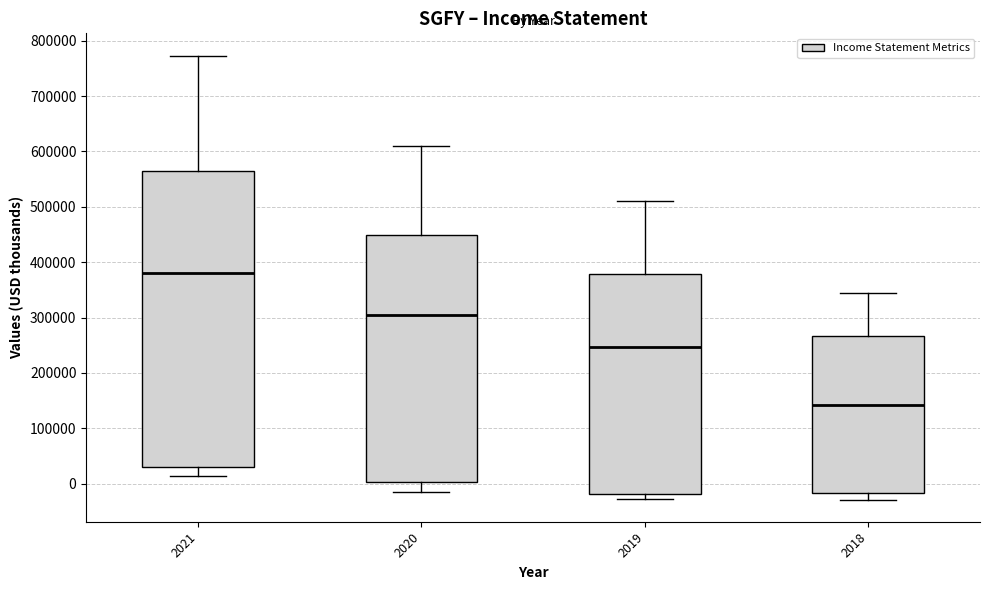

Reading left to right, read every box against the y-axis: the position of its median line, the range the box covers, and the ends of its whiskers. The values are not printed on the chart, so give them approximately, as read against the axis.

2021: median 380000, box 30000 to 560000, whiskers 10000 to 770000
2020: median 300000, box 0 to 450000, whiskers -10000 to 610000
2019: median 250000, box -20000 to 380000, whiskers -30000 to 510000
2018: median 140000, box -20000 to 270000, whiskers -30000 to 350000